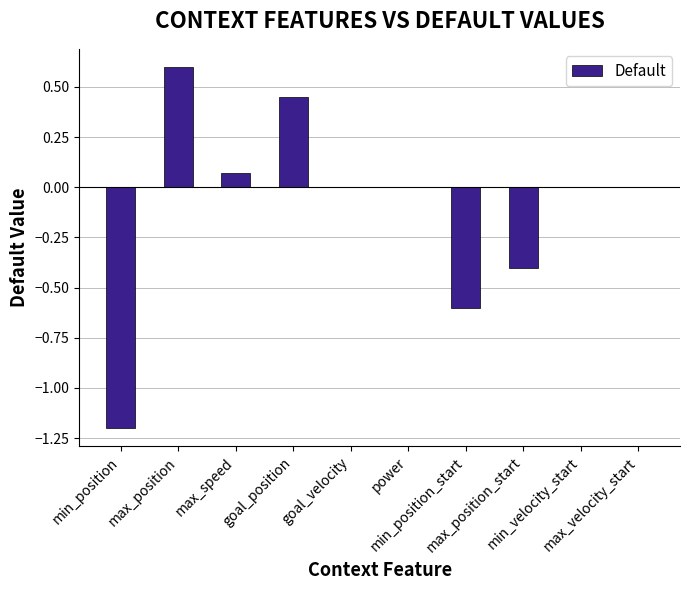

What is the greatest value displayed?

0.6